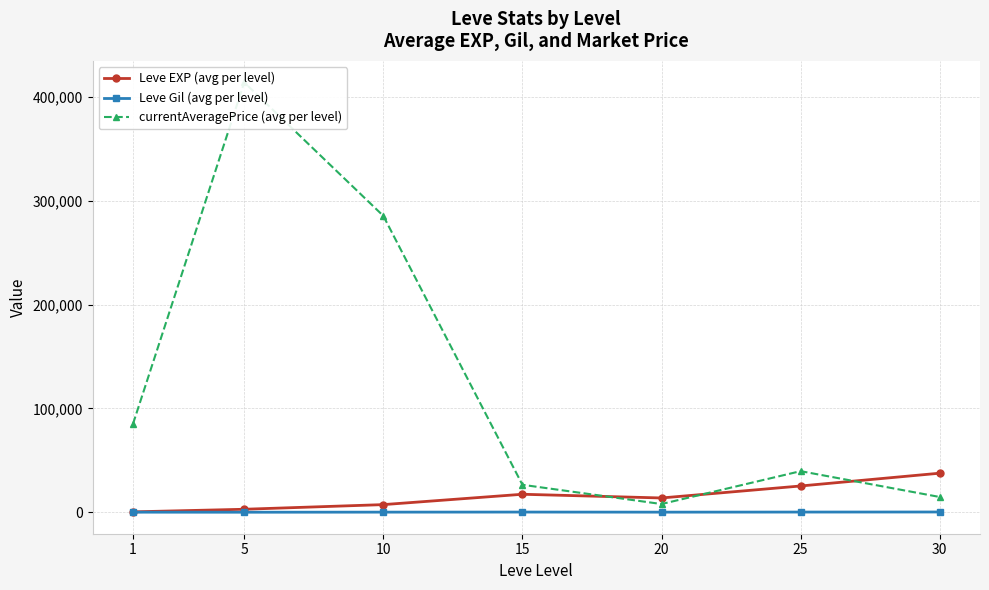

The currentAveragePrice (avg per level) series shows 136255.8 at 10. True or false?

False